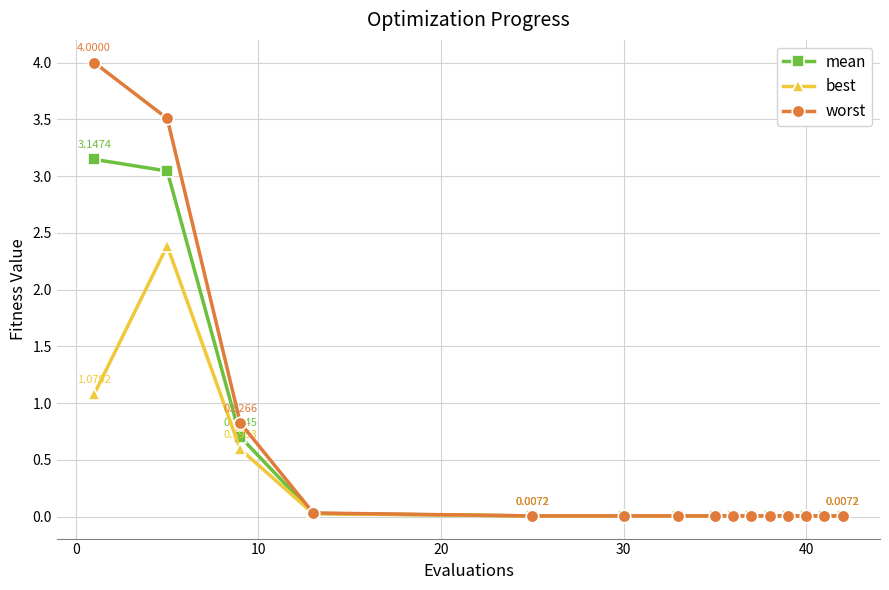

Is this an area chart (filled region under the line)?

No